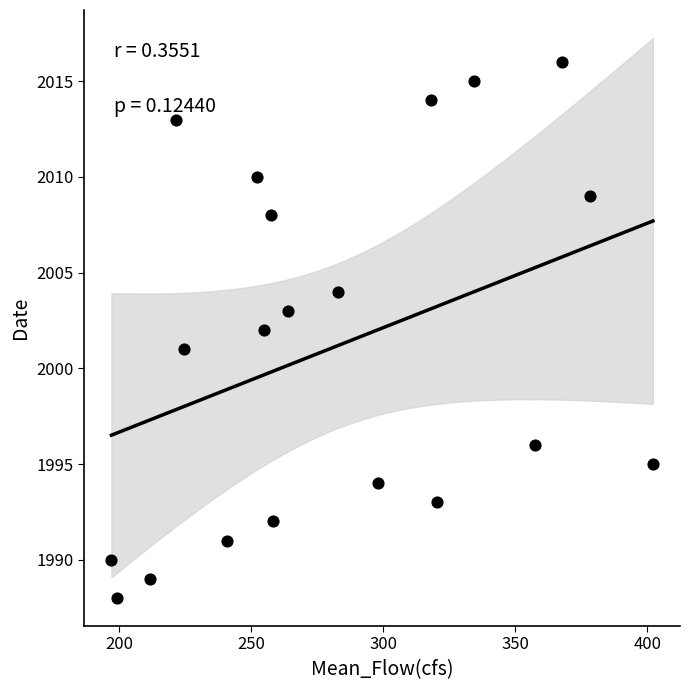

What is the range of Y values (max minus min)?

28